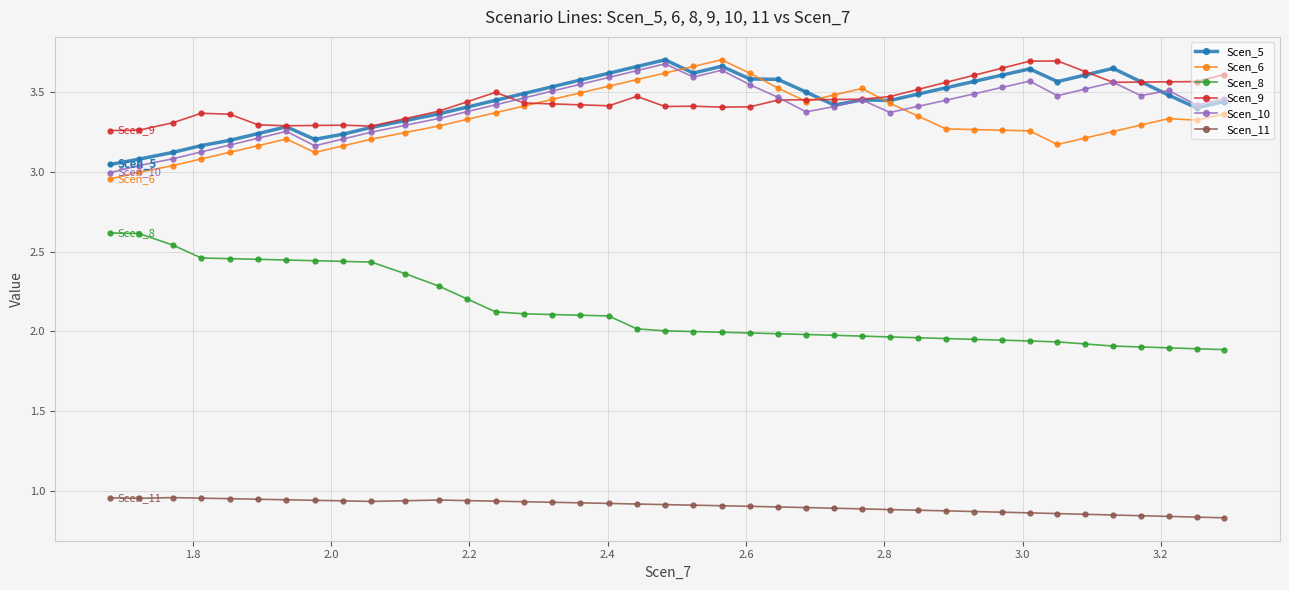

What are all the series names shown in the legend?

Scen_5, Scen_6, Scen_8, Scen_9, Scen_10, Scen_11